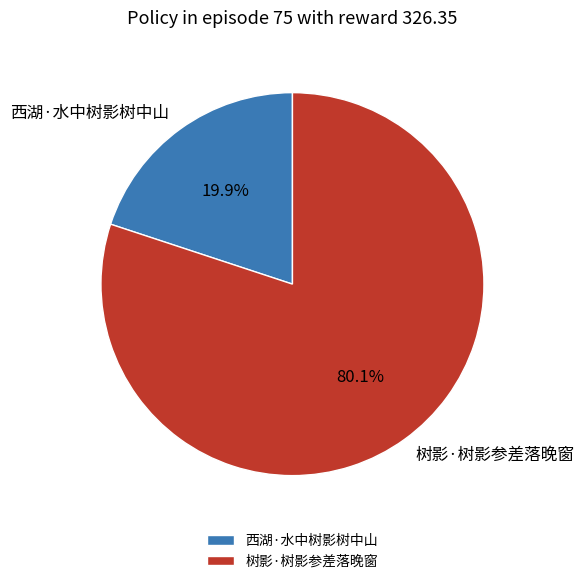

To the nearest percent, what is the difference between the largest and smallest slice percentages?

60%